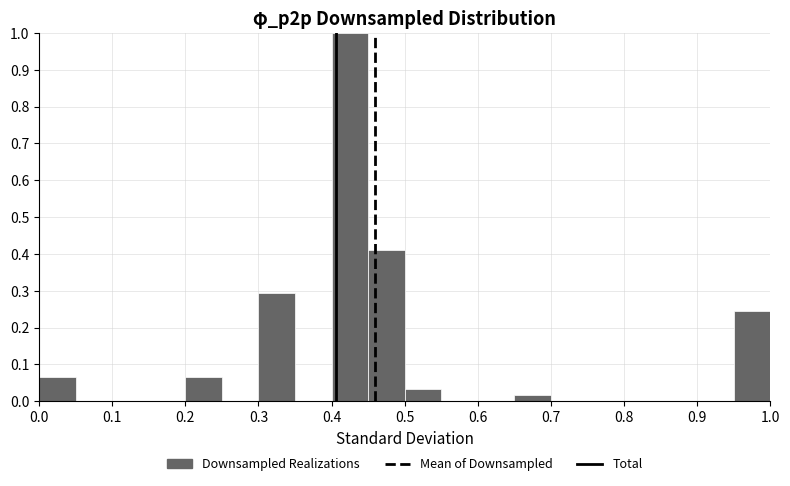

Reading left to right, transcribe this chart: for each bar, give the range it covers on the x-axis and its height. The values are not printed on the chart, so give them approximately, as read against the axis.

0.00 to 0.05: 0.07
0.05 to 0.10: 0
0.10 to 0.15: 0
0.15 to 0.20: 0
0.20 to 0.25: 0.07
0.25 to 0.30: 0
0.30 to 0.35: 0.30
0.35 to 0.40: 0
0.40 to 0.45: 1.00
0.45 to 0.50: 0.41
0.50 to 0.55: 0.03
0.55 to 0.60: 0
0.60 to 0.65: 0
0.65 to 0.70: 0.02
0.70 to 0.75: 0
0.75 to 0.80: 0
0.80 to 0.85: 0
0.85 to 0.90: 0
0.90 to 0.95: 0
0.95 to 1.00: 0.25